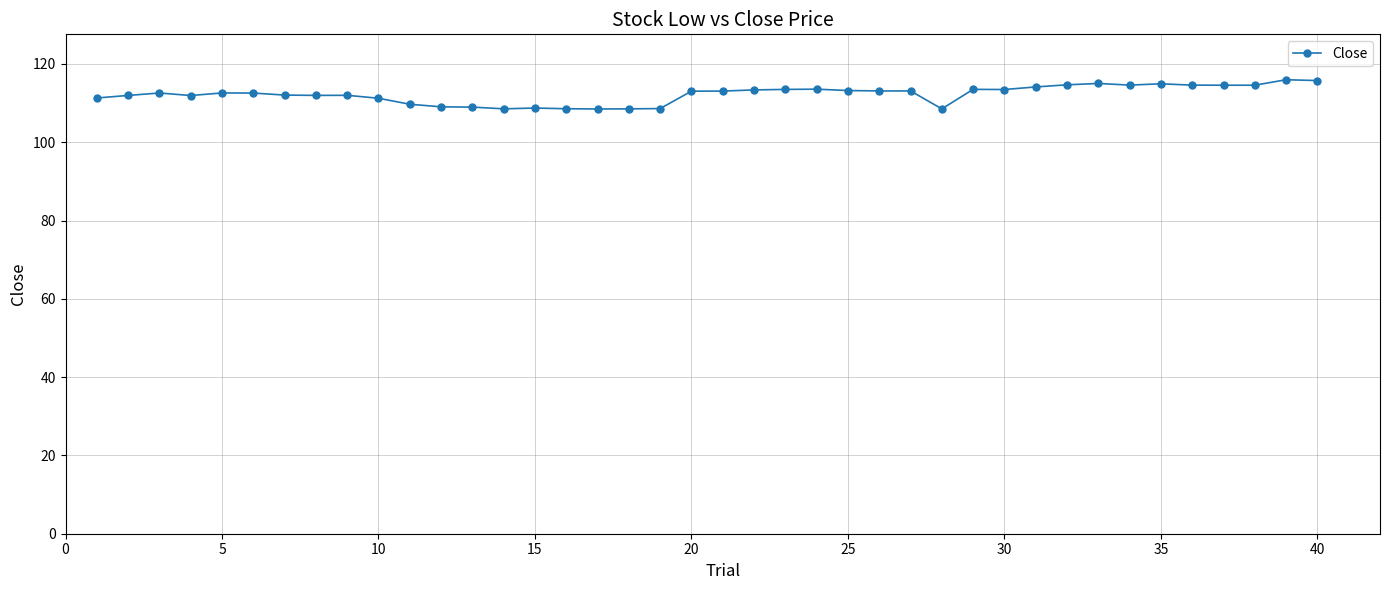

What is the maximum value shown in the chart?

116.0